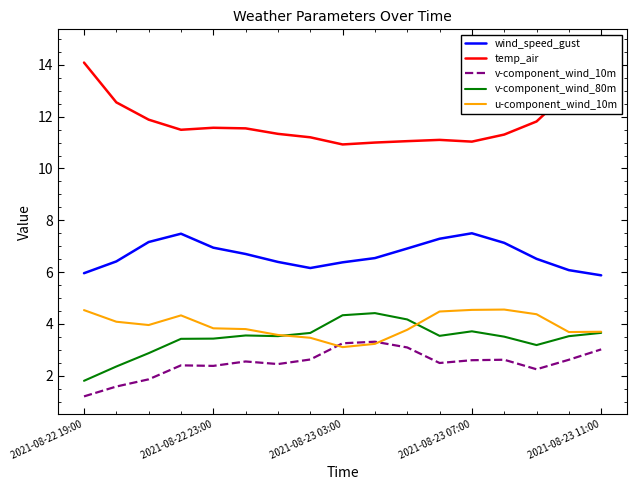

True or false: wind_speed_gust has more than 1 interior local peaks.

True